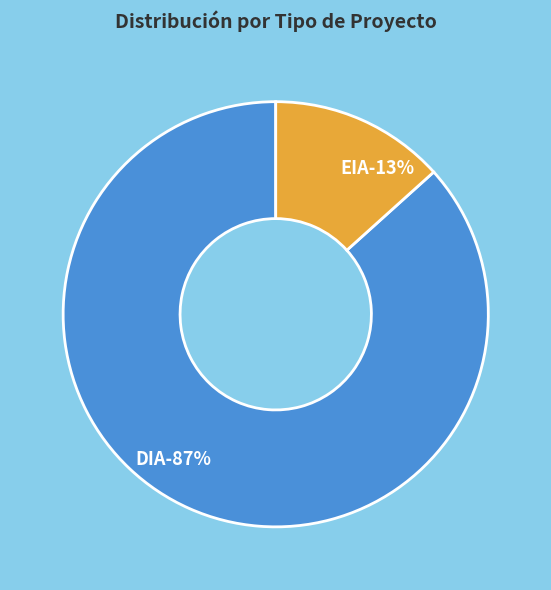

How many slices are in this pie chart?

2